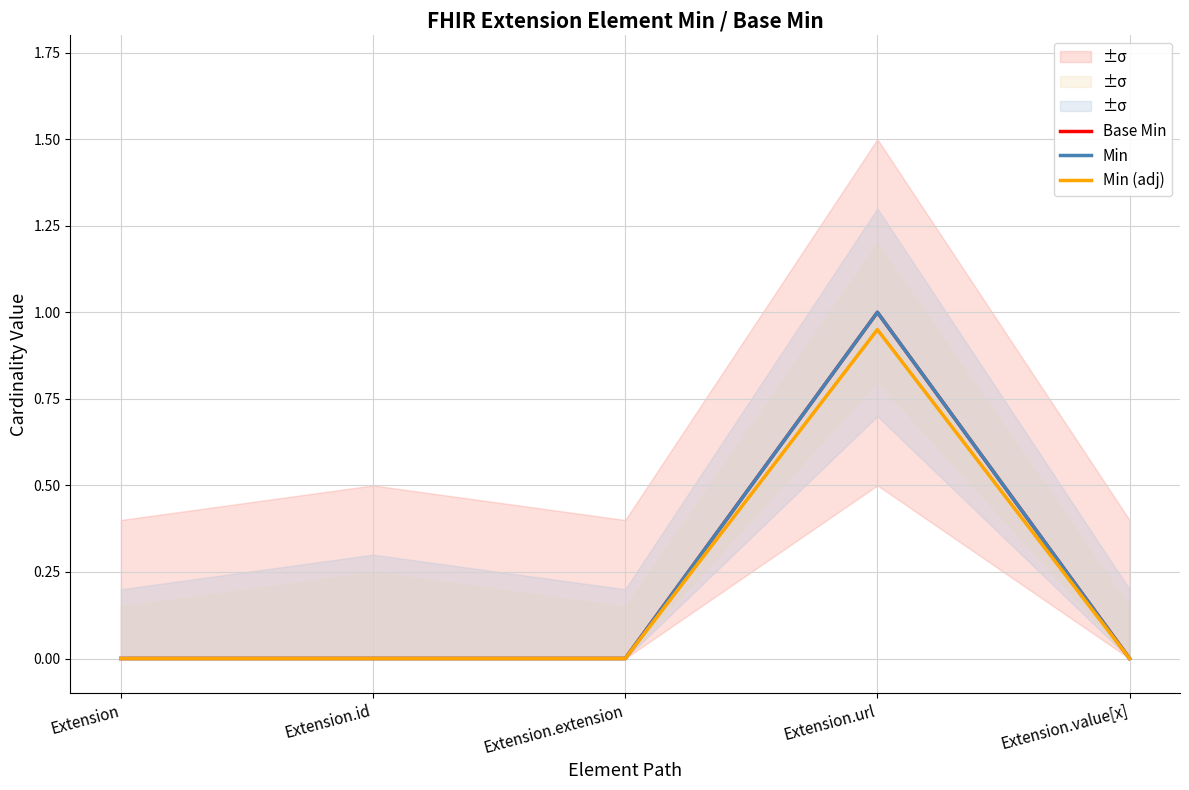

Where is the first local maximum for Min?

Extension.url